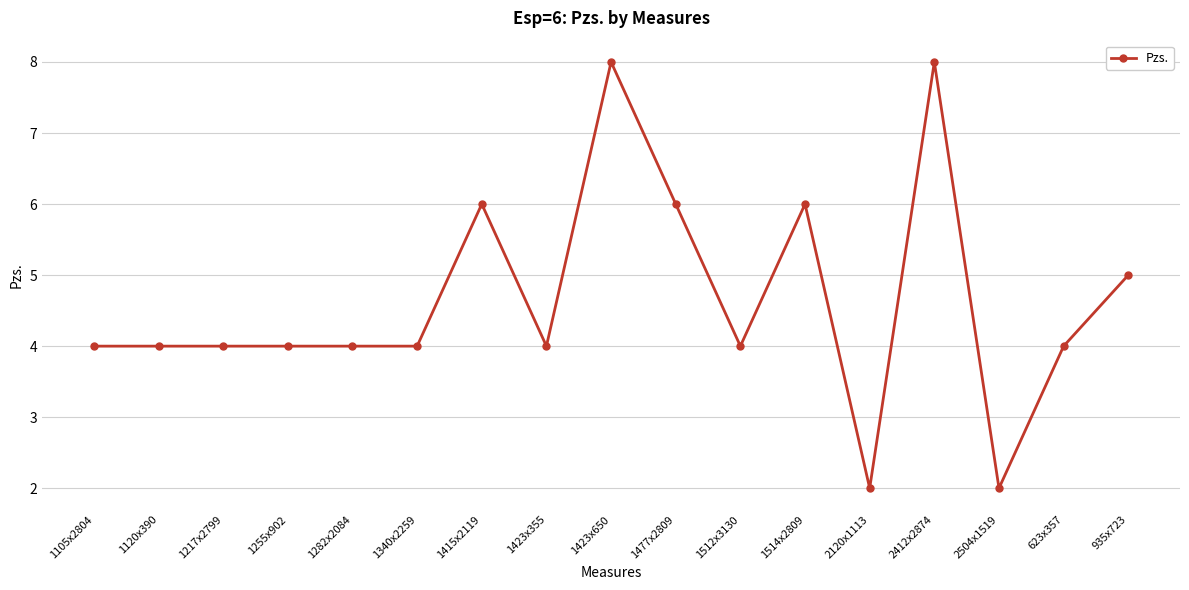

What is the minimum value shown in the chart?

2